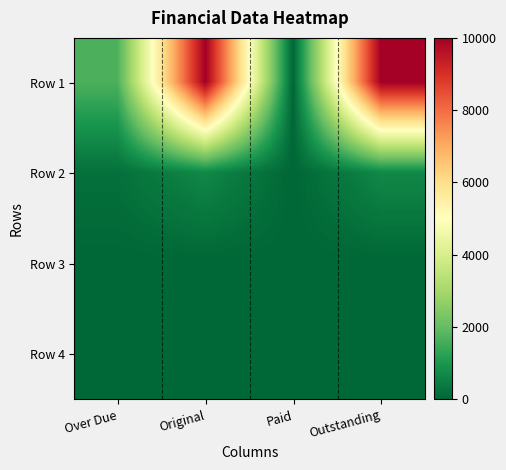

Reading right to left, transcribe all the data shown in this chart.

Row 1: Outstanding=10000.0	Paid=0.0	Original=10000.0	Over Due=1666.7
Row 2: Outstanding=675.0	Paid=0.0	Original=675.0	Over Due=200.0
Row 3: Outstanding=0.0	Paid=0.0	Original=0.0	Over Due=0.0
Row 4: Outstanding=0.0	Paid=0.0	Original=0.0	Over Due=0.0